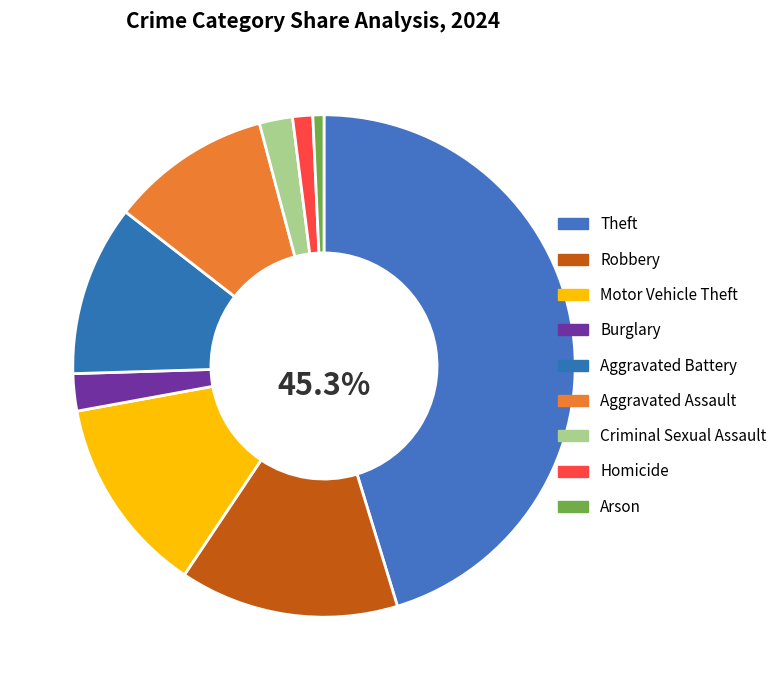

To the nearest percent, what portion does Criminal Sexual Assault represent?

2%